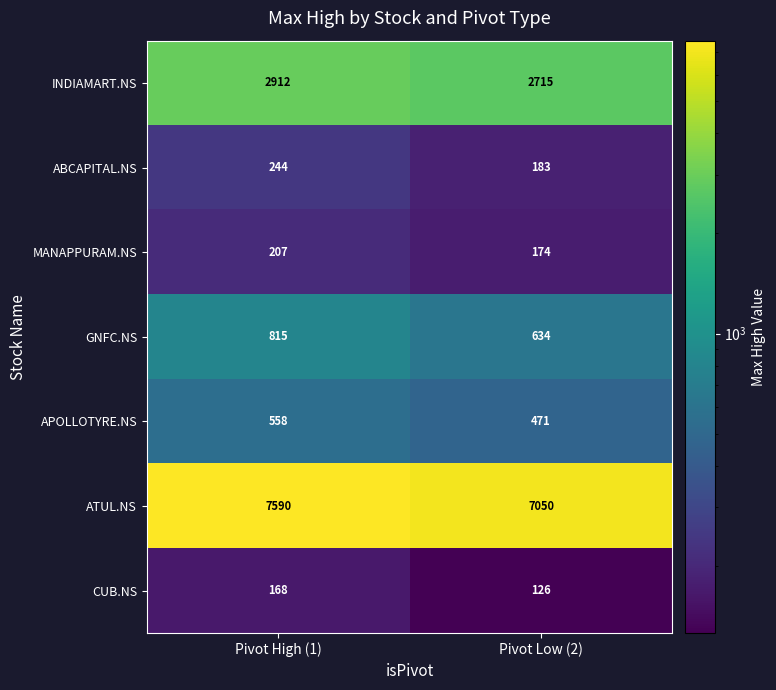

The MANAPPURAM.NS series shows 174 at Pivot Low (2). True or false?

True